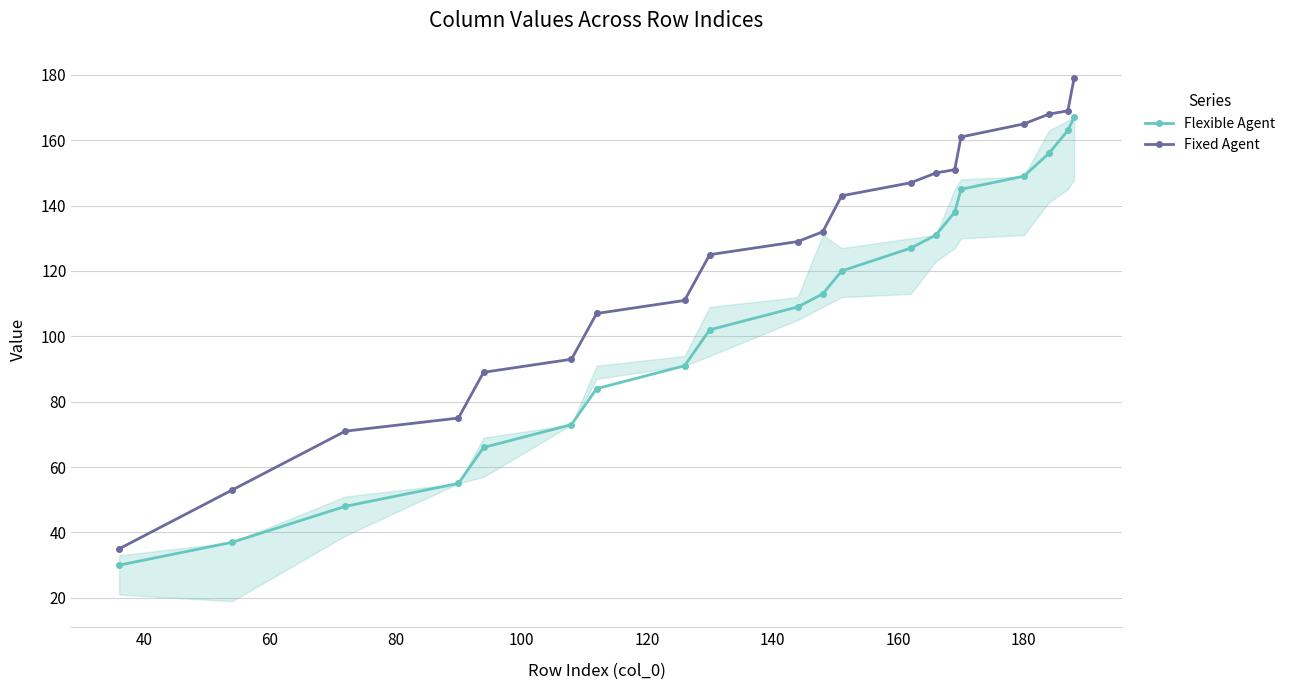

True or false: Fixed Agent and Flexible Agent intersect in this chart.

False